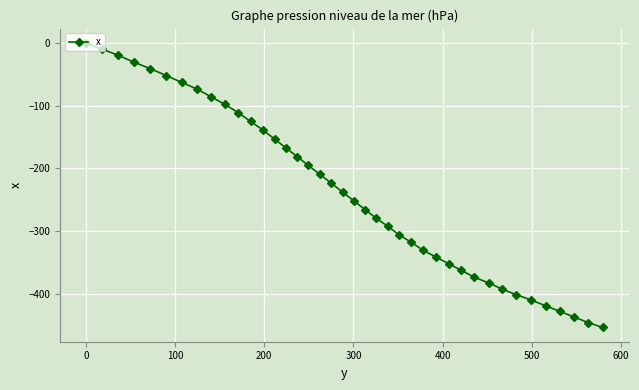

What is the difference between the maximum and minimum values?

453.2